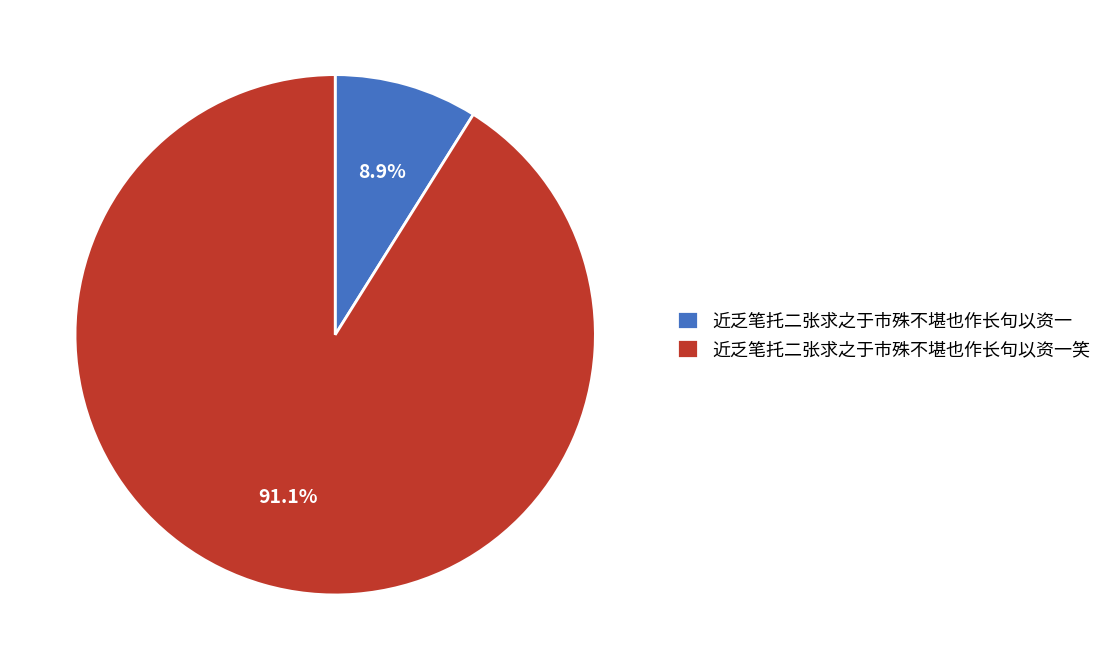

To the nearest percent, what percentage of the pie is 近乏笔托二张求之于市殊不堪也作长句以资一笑?

91%